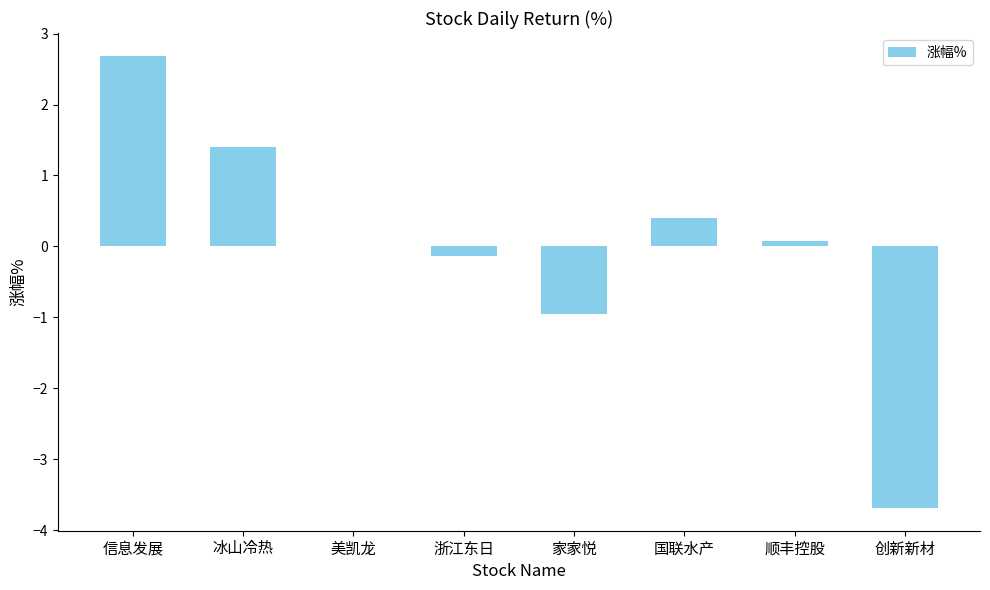

What is the greatest value displayed?

2.7